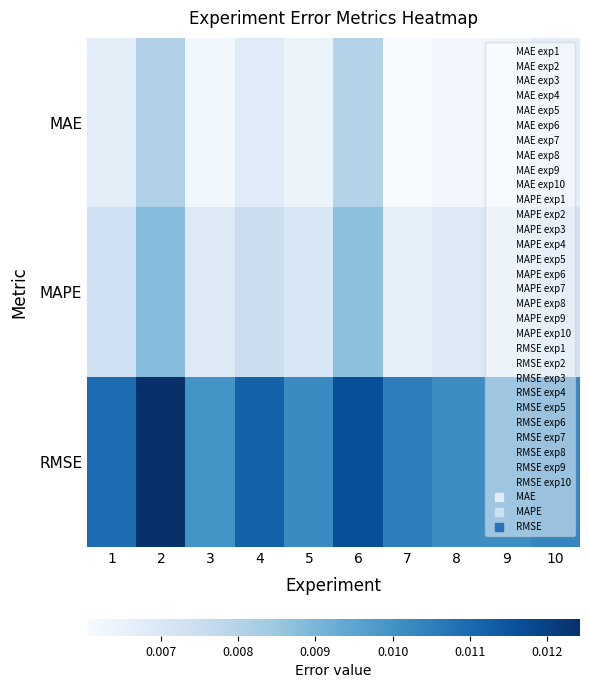

Which series has the largest range (max minus min)?

RMSE